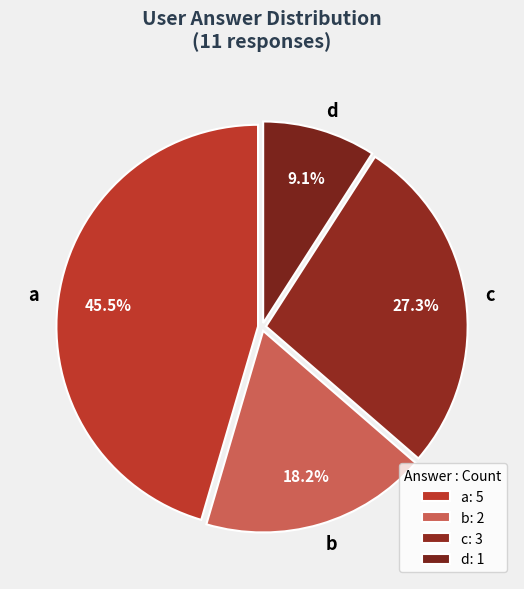

To the nearest percent, what portion does c represent?

27%